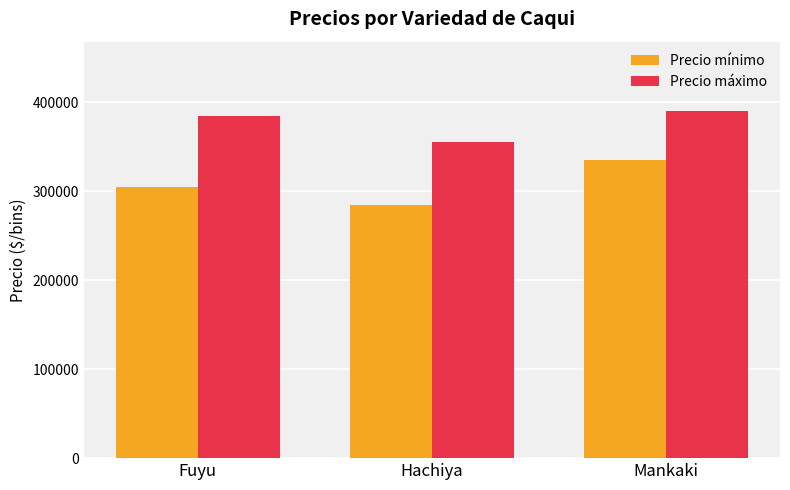

At which category is the sum across all series the highest?

Mankaki